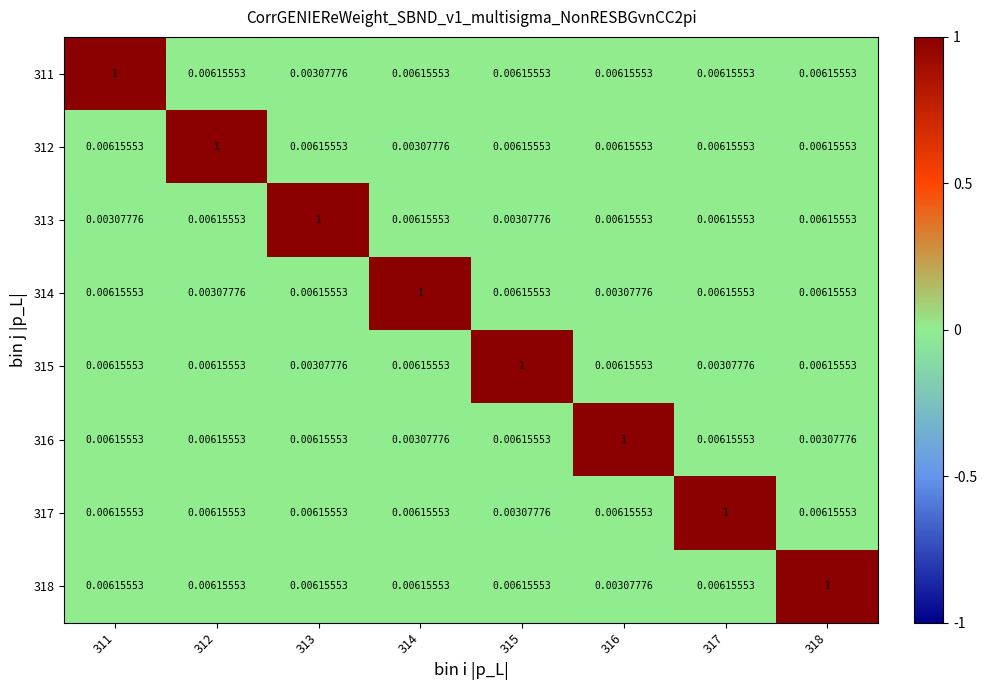

What is the spread (max minus min) of values at 312?

1.0